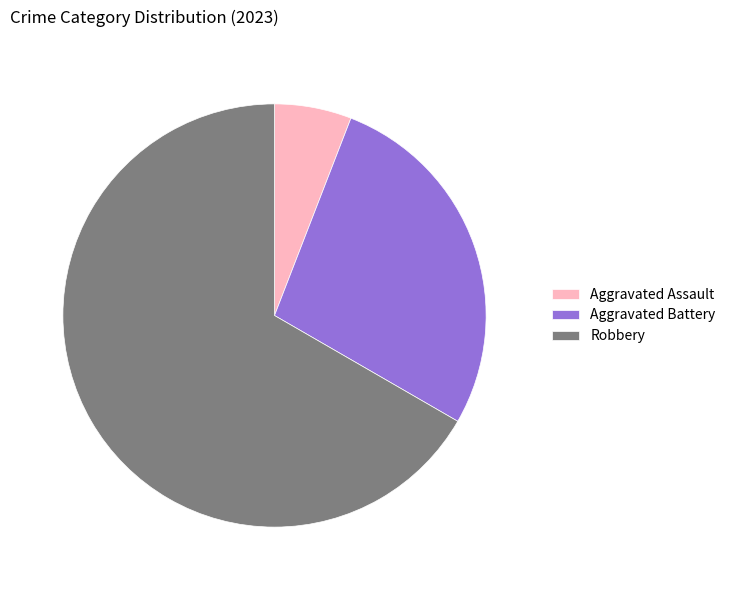

Is the sum of Aggravated Battery and Robbery greater than half?

Yes